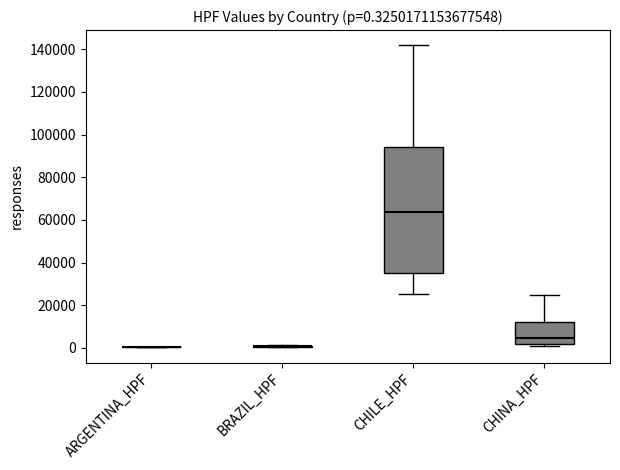

Comparing the boxes themselves (not the whiskers), which one is the tallest?

CHILE_HPF